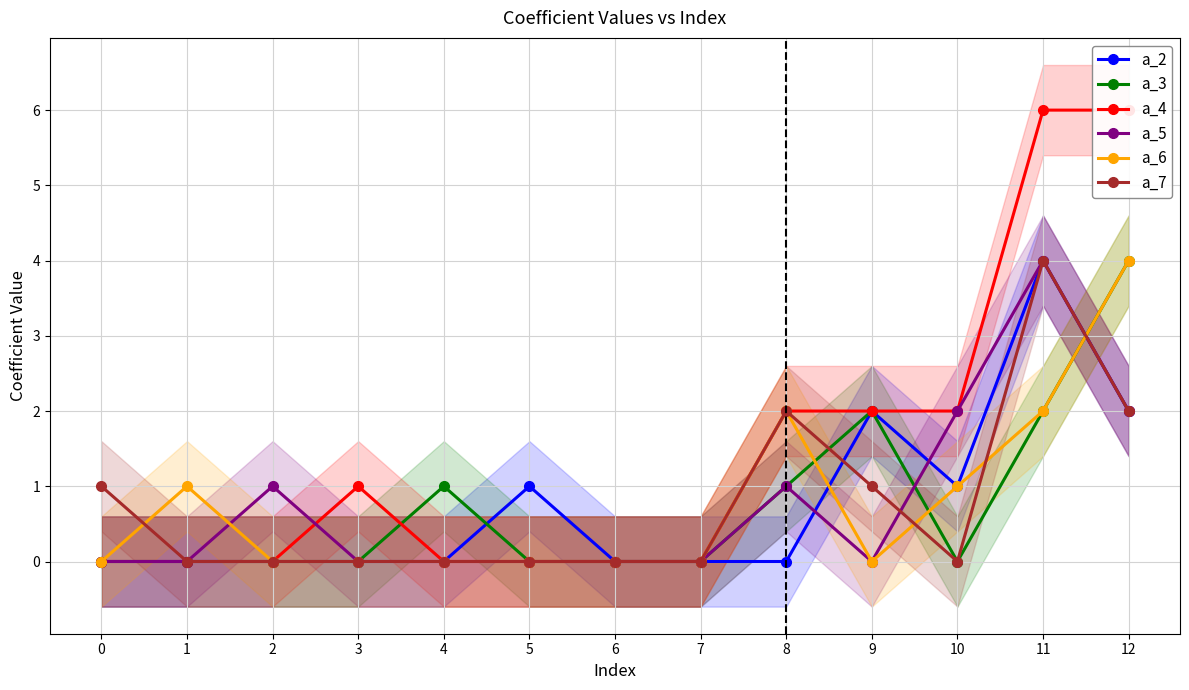

At which category does a_7 reach its first local valley?

10